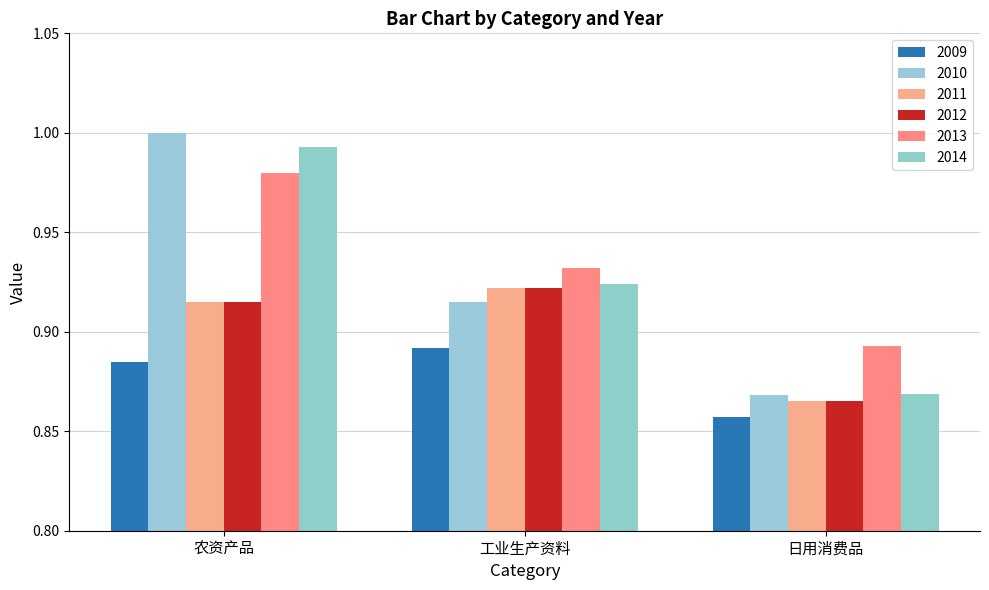

Rank the categories by 2009 value from lowest to highest.

日用消费品, 农资产品, 工业生产资料